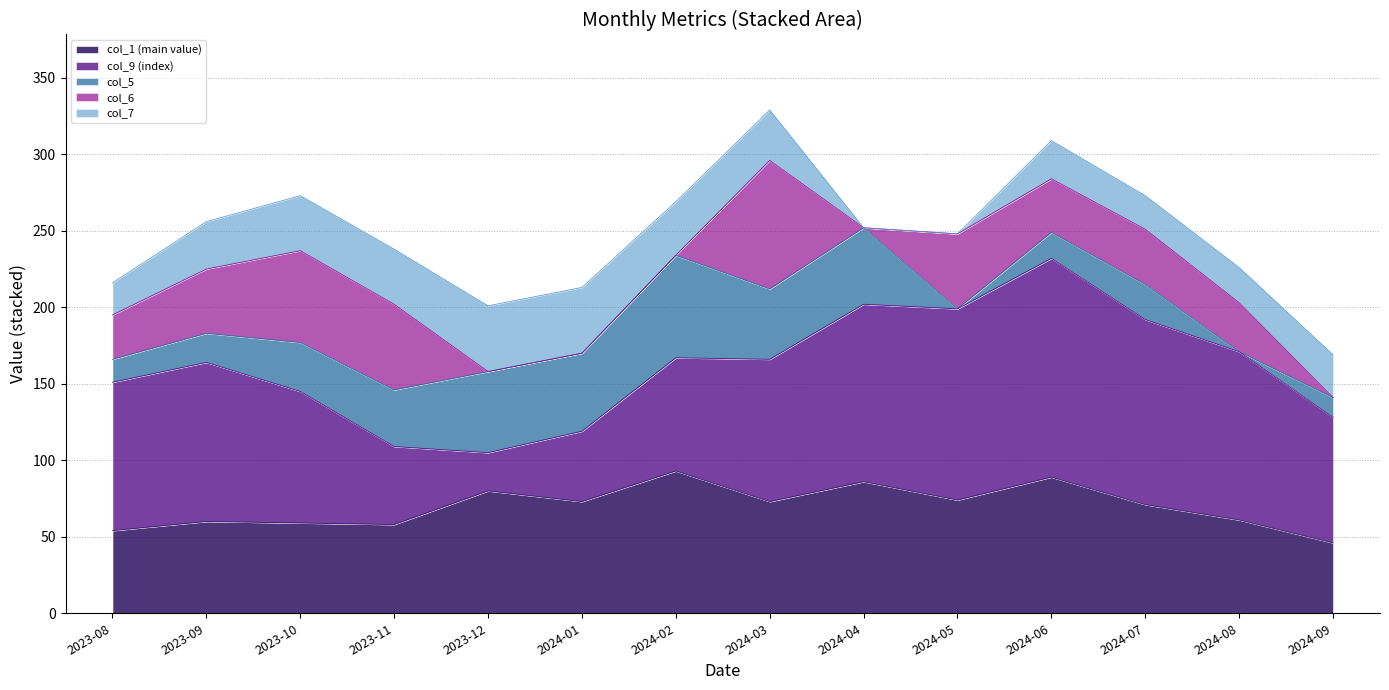

How many lines are shown in the chart?

5